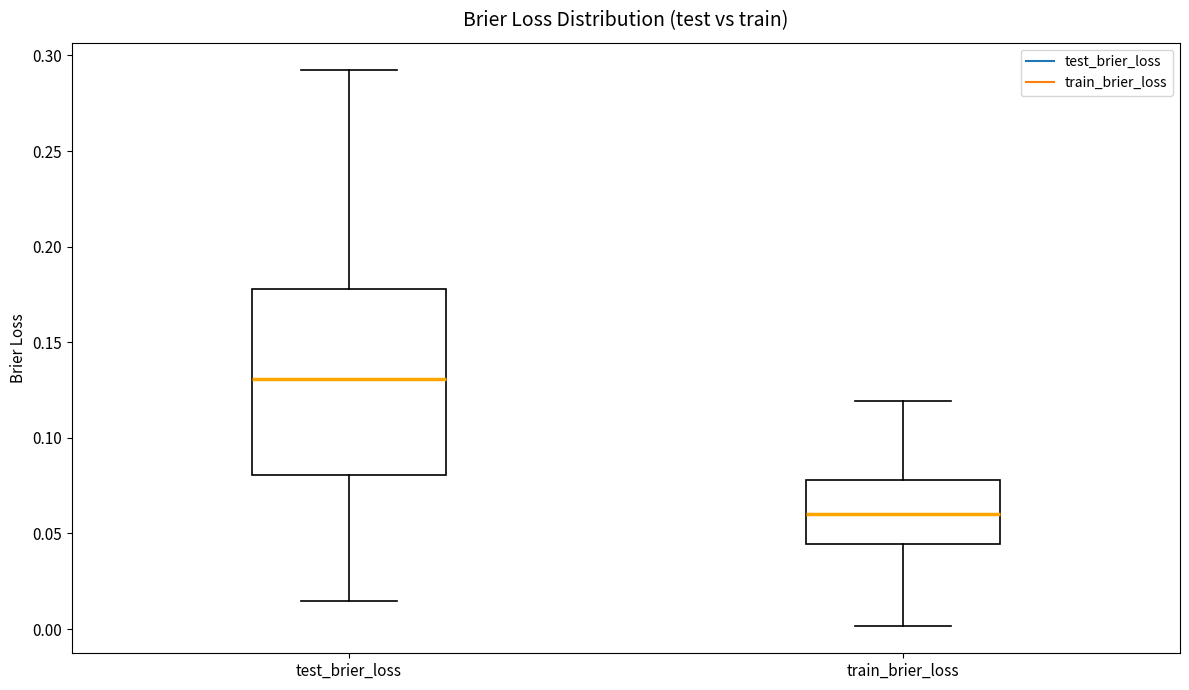

Reading left to right, transcribe this box plot: for each box, give where its median line is, the range the box spans, and where its two whiskers end, as read against the y-axis. The values are not printed on the chart, so give them approximately, as read against the axis.

test_brier_loss: median 0.130, box 0.080 to 0.180, whiskers 0.015 to 0.290
train_brier_loss: median 0.060, box 0.045 to 0.080, whiskers 0.000 to 0.120